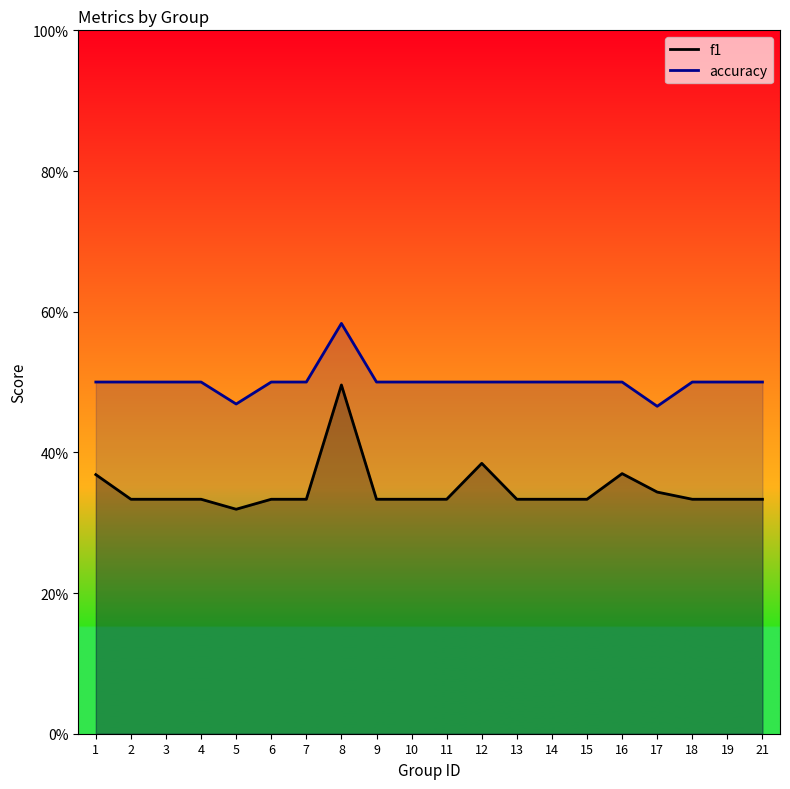

What is the maximum value shown in the chart?

0.6